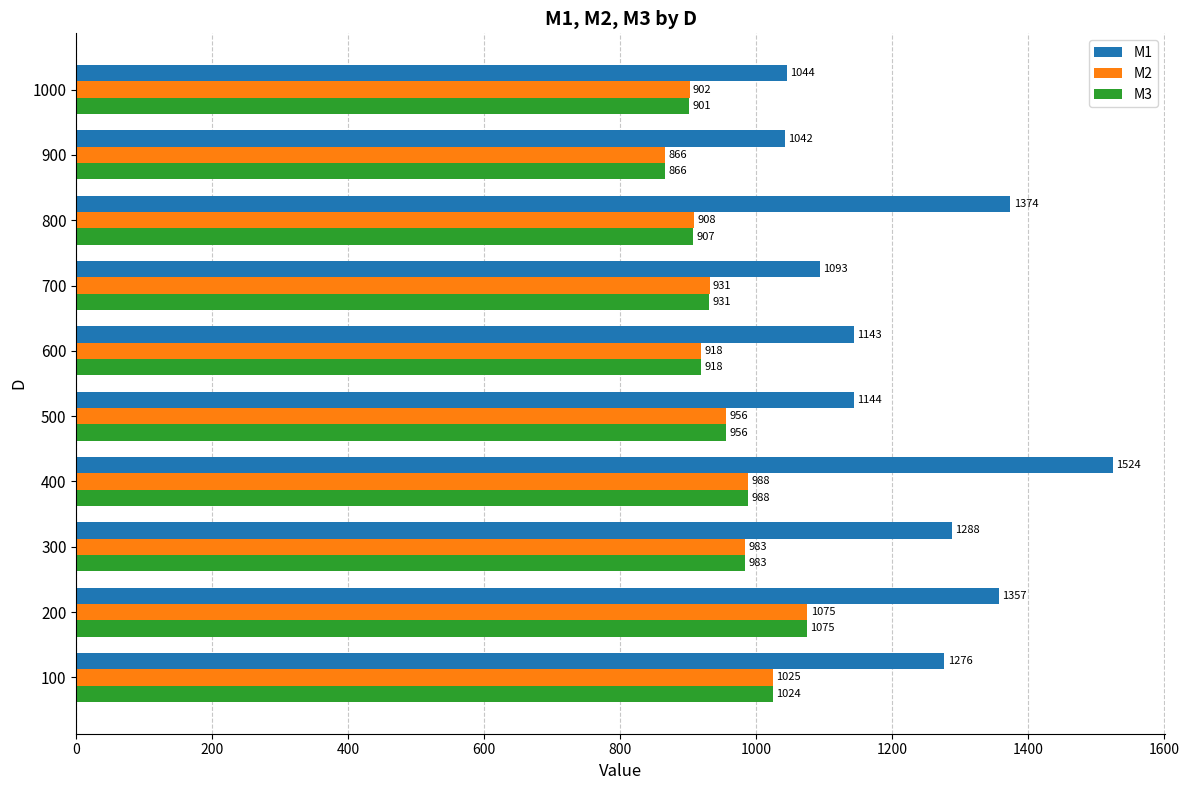

Is it true that M3 equals 1199.2 at 1000?

False